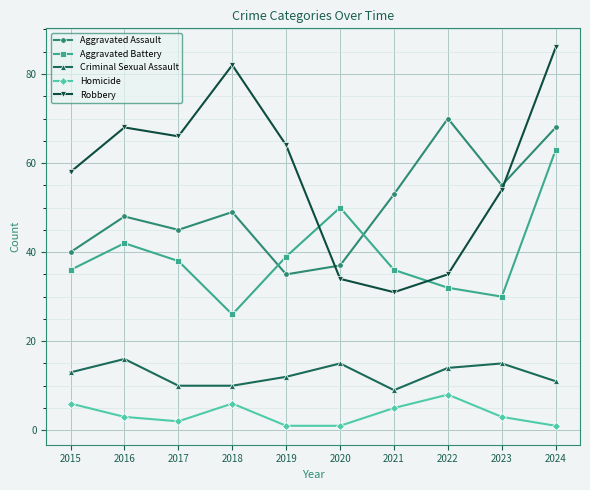

At 2018, list the series in order from smallest to largest.

Homicide, Criminal Sexual Assault, Aggravated Battery, Aggravated Assault, Robbery